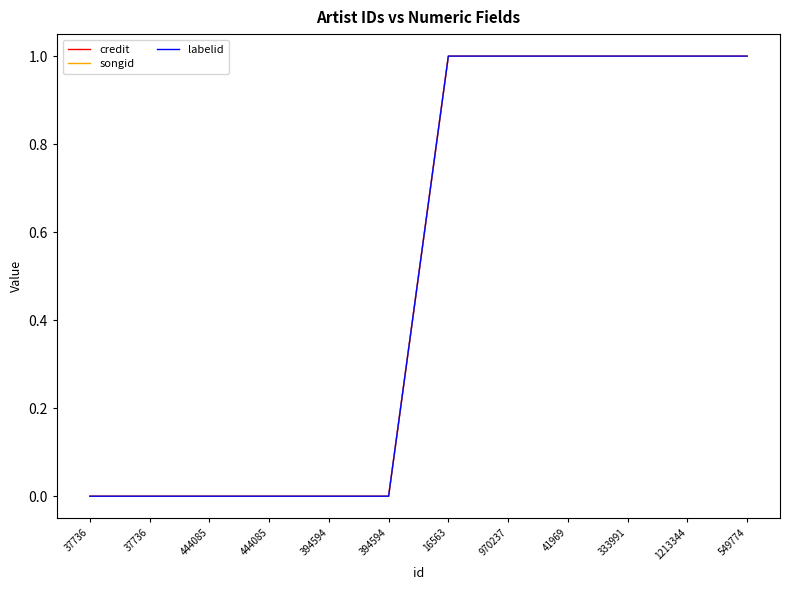

Does the chart have visible grid lines?

No